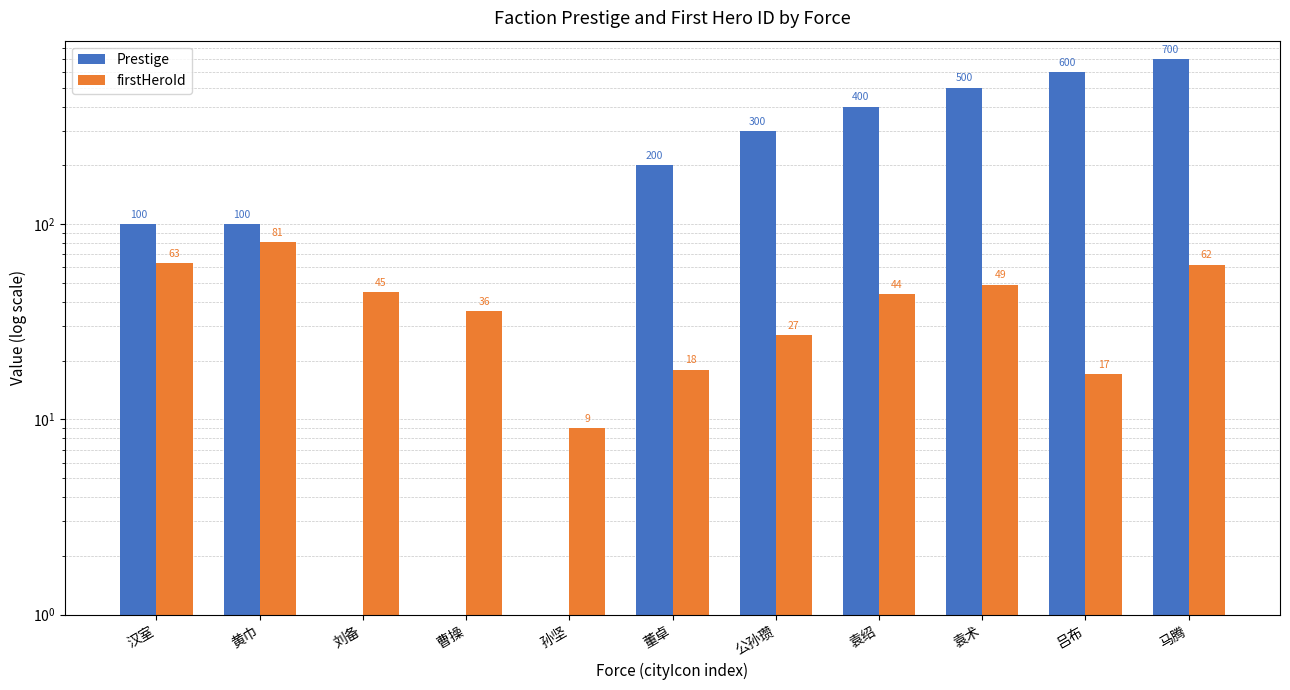

Is it true that firstHeroId equals 45 at 刘备?

True